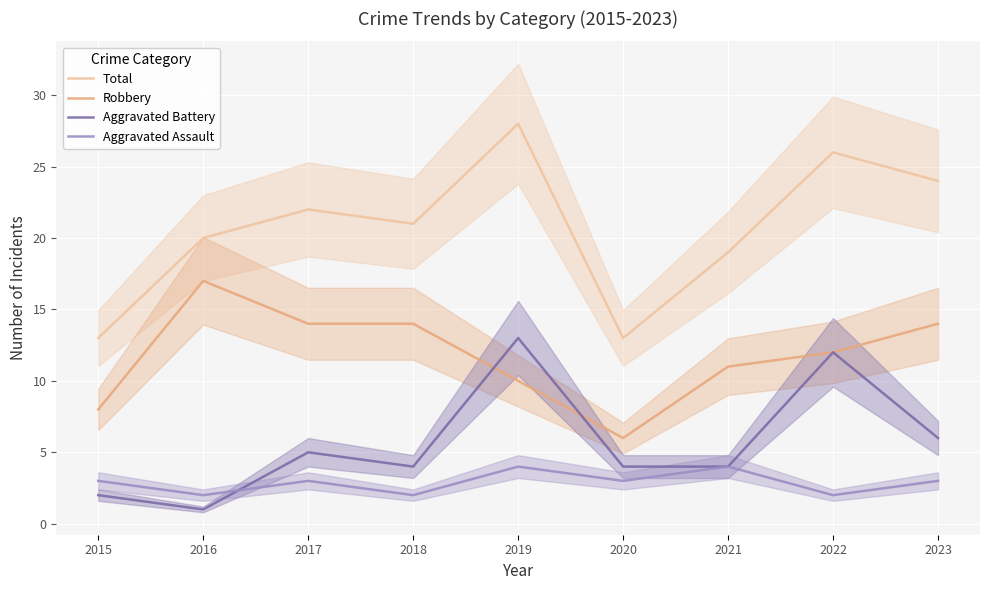

Reading left to right, transcribe all the data shown in this chart.

Total: 2015=13	2016=20	2017=22	2018=21	2019=28	2020=13	2021=19	2022=26	2023=24
Robbery: 2015=8	2016=17	2017=14	2018=14	2019=10	2020=6	2021=11	2022=12	2023=14
Aggravated Battery: 2015=2	2016=1	2017=5	2018=4	2019=13	2020=4	2021=4	2022=12	2023=6
Aggravated Assault: 2015=3	2016=2	2017=3	2018=2	2019=4	2020=3	2021=4	2022=2	2023=3